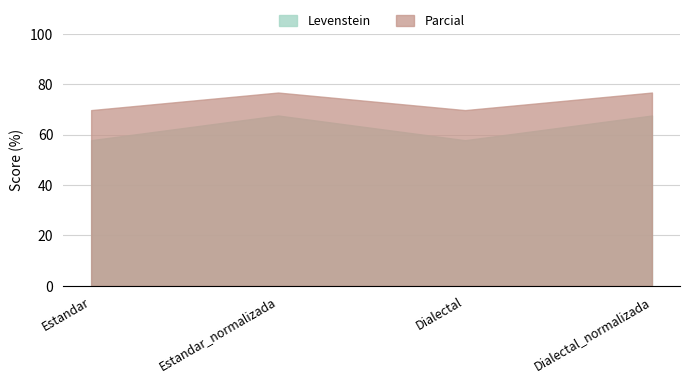

Is it true that Parcial equals 20.4 at Dialectal?

False